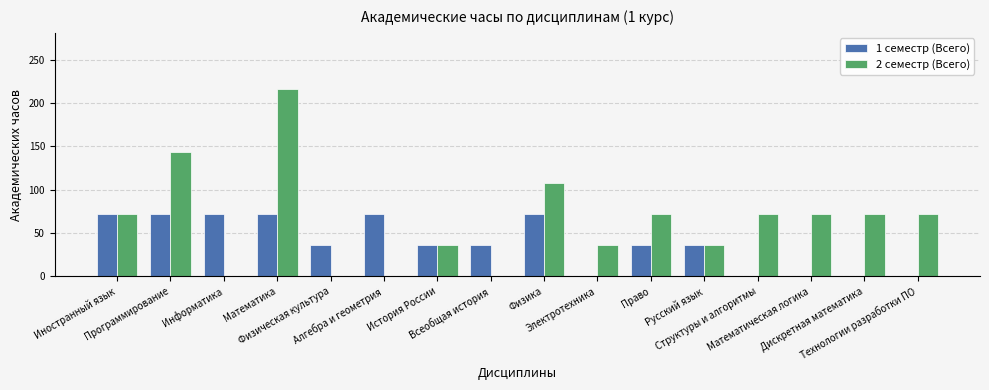

What is the sum of the 1 семестр (Всего) values at Электротехника and Информатика?

72